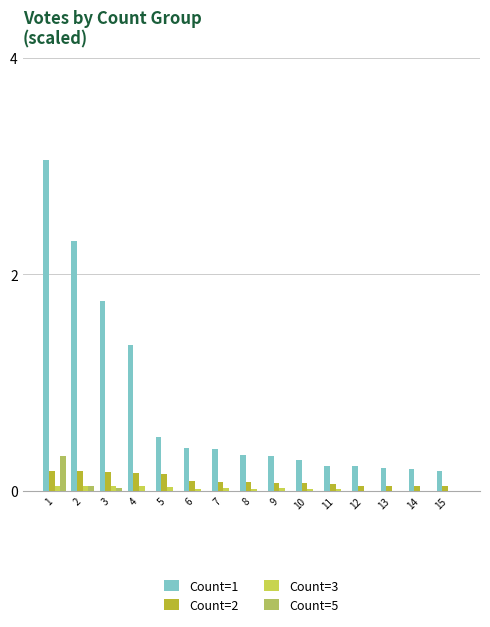

How many distinct data groups are displayed?

4